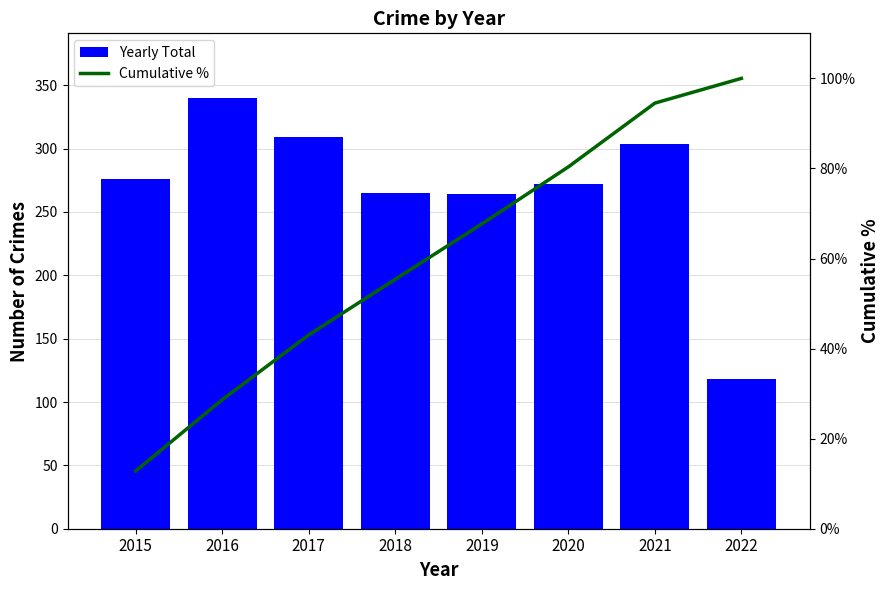

What is the average value of the Cumulative % series?

60.3